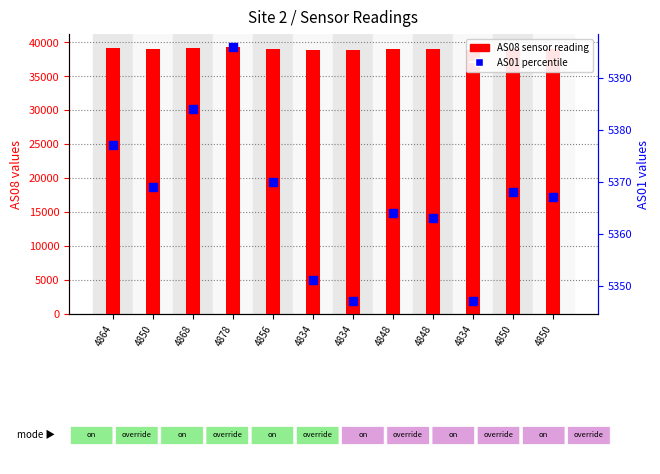

Is the value of AS08 (primary) at 4848 greater than the value of AS01 (secondary) at 4834?

Yes